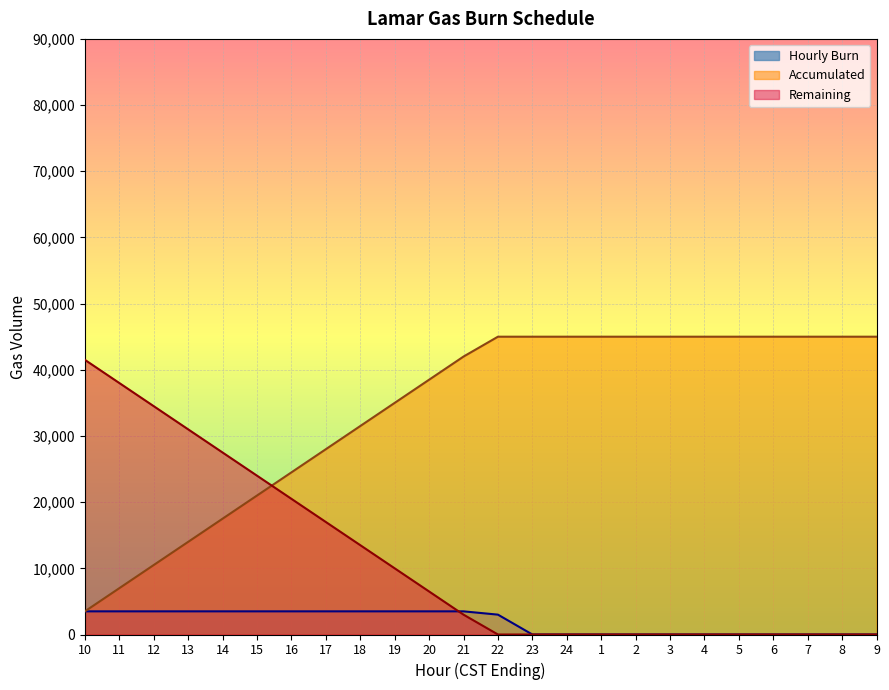

At how many categories does at least one series exceed 10141?

24